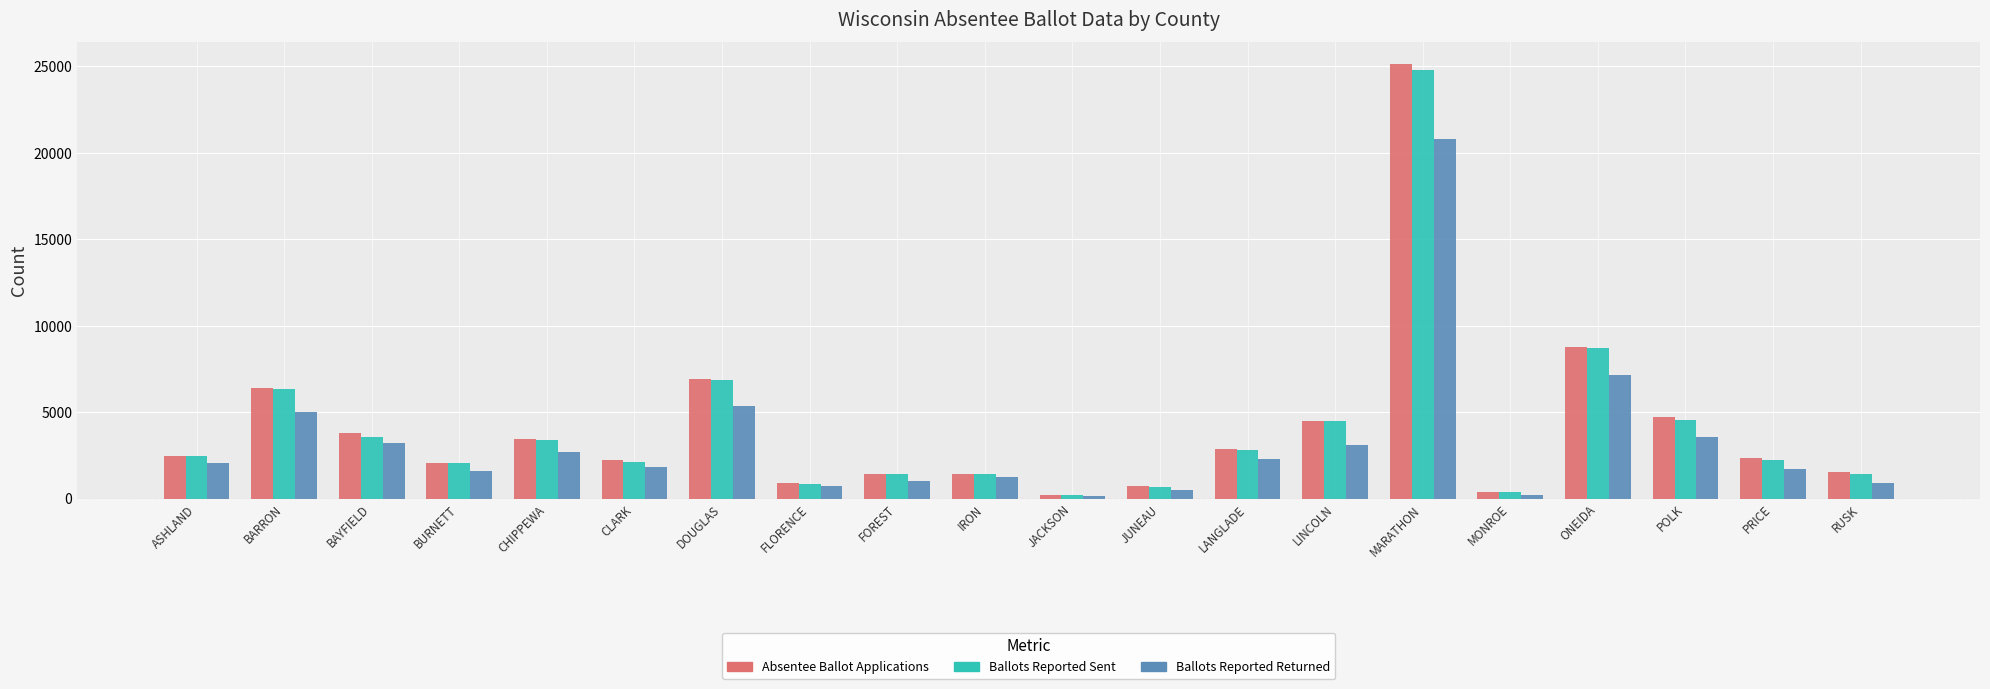

What is the average value of the Ballots Reported Sent series?

4040